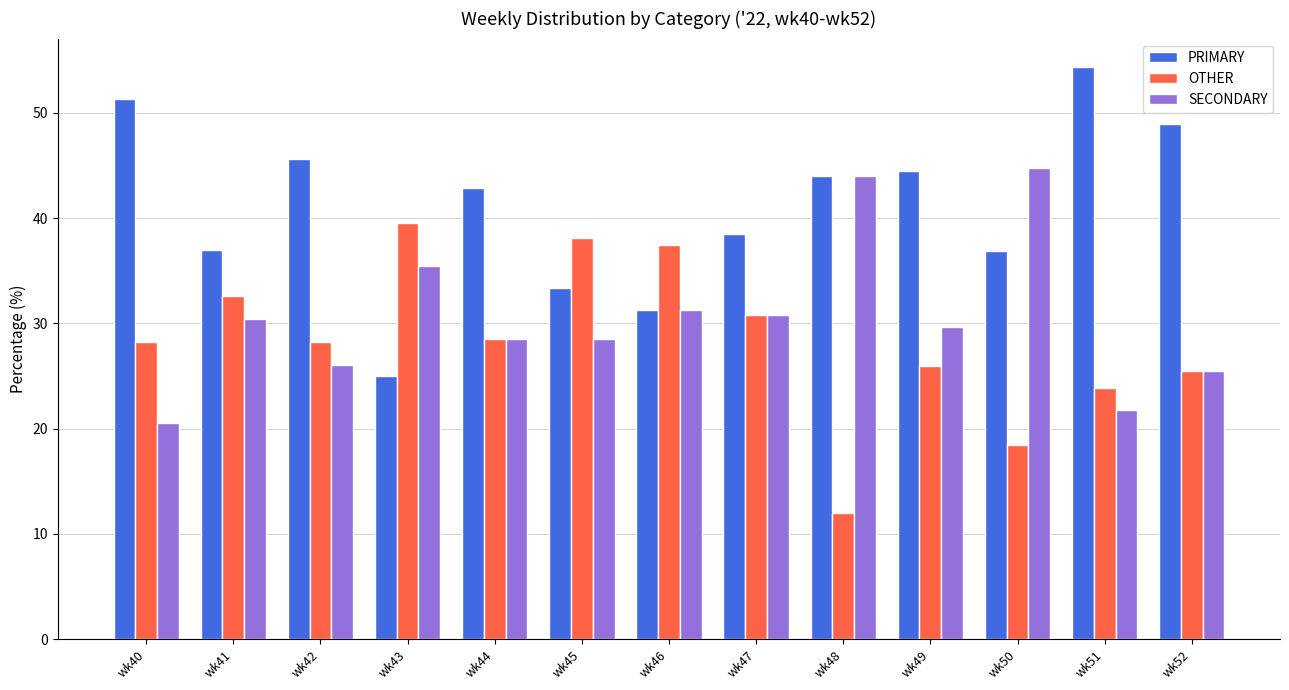

Which label corresponds to the largest value in the chart?

wk51